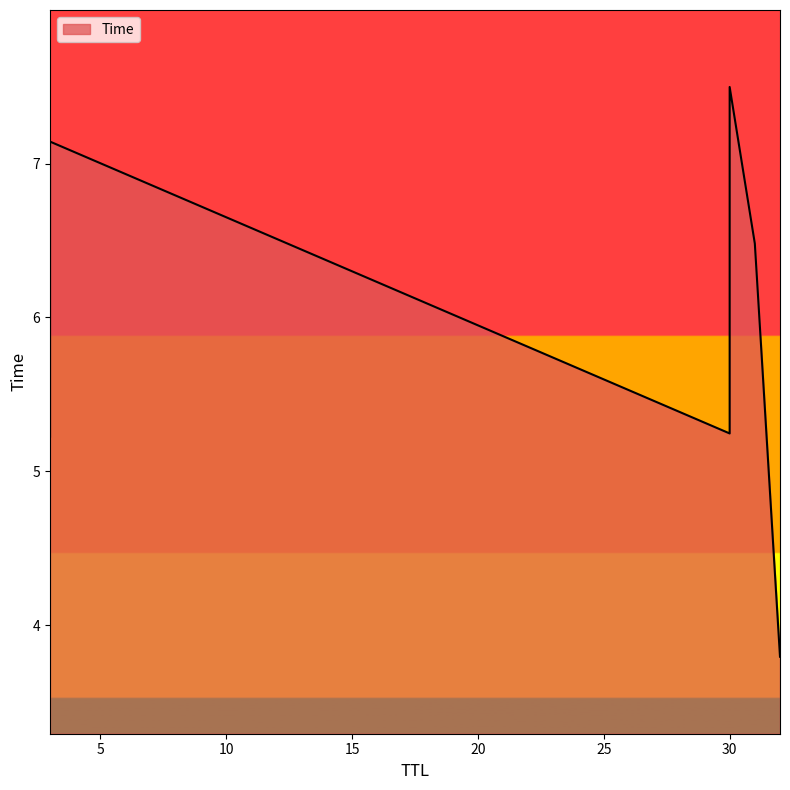

What is the label of the 6th point from the left?

30